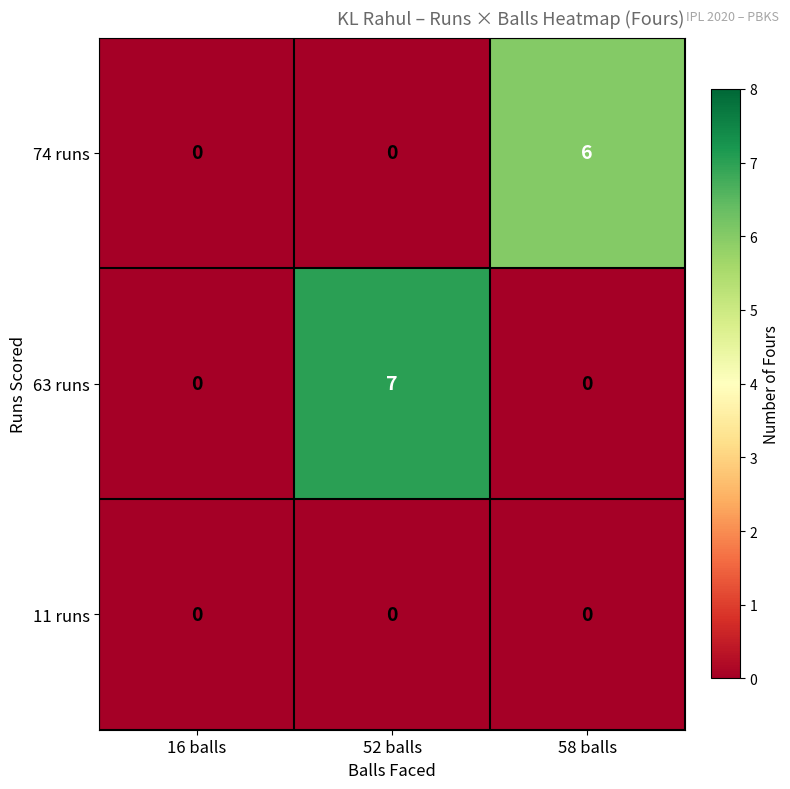

What is the sum of the 74 runs values at 58 balls and 52 balls?

6